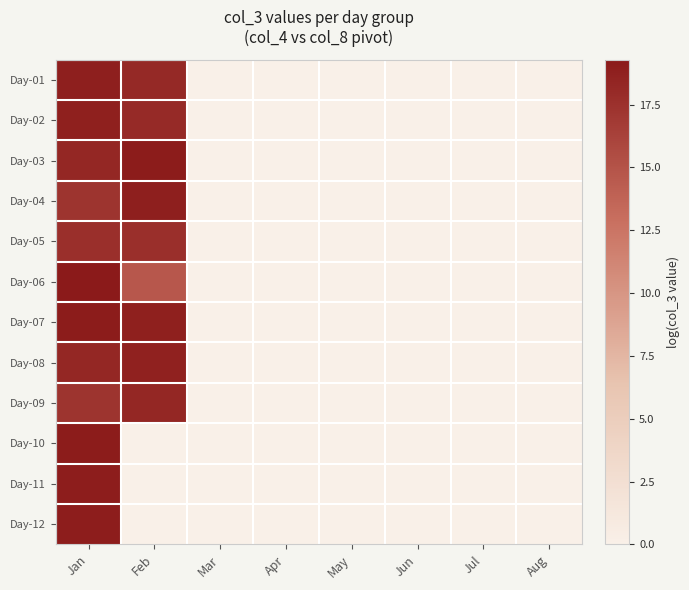

Reading right to left, list all the values displayed in this chart.

Day-01: Aug=0.0	Jul=0.0	Jun=0.0	May=0.0	Apr=0.0	Mar=0.0	Feb=18.1	Jan=18.9
Day-02: Aug=0.0	Jul=0.0	Jun=0.0	May=0.0	Apr=0.0	Mar=0.0	Feb=18.0	Jan=18.8
Day-03: Aug=0.0	Jul=0.0	Jun=0.0	May=0.0	Apr=0.0	Mar=0.0	Feb=19.1	Jan=18.3
Day-04: Aug=0.0	Jul=0.0	Jun=0.0	May=0.0	Apr=0.0	Mar=0.0	Feb=18.9	Jan=17.3
Day-05: Aug=0.0	Jul=0.0	Jun=0.0	May=0.0	Apr=0.0	Mar=0.0	Feb=17.6	Jan=17.7
Day-06: Aug=0.0	Jul=0.0	Jun=0.0	May=0.0	Apr=0.0	Mar=0.0	Feb=14.7	Jan=19.3
Day-07: Aug=0.0	Jul=0.0	Jun=0.0	May=0.0	Apr=0.0	Mar=0.0	Feb=18.8	Jan=19.1
Day-08: Aug=0.0	Jul=0.0	Jun=0.0	May=0.0	Apr=0.0	Mar=0.0	Feb=18.7	Jan=18.3
Day-09: Aug=0.0	Jul=0.0	Jun=0.0	May=0.0	Apr=0.0	Mar=0.0	Feb=18.2	Jan=17.3
Day-10: Aug=0.0	Jul=0.0	Jun=0.0	May=0.0	Apr=0.0	Mar=0.0	Feb=0.0	Jan=19.1
Day-11: Aug=0.0	Jul=0.0	Jun=0.0	May=0.0	Apr=0.0	Mar=0.0	Feb=0.0	Jan=19.0
Day-12: Aug=0.0	Jul=0.0	Jun=0.0	May=0.0	Apr=0.0	Mar=0.0	Feb=0.0	Jan=19.0